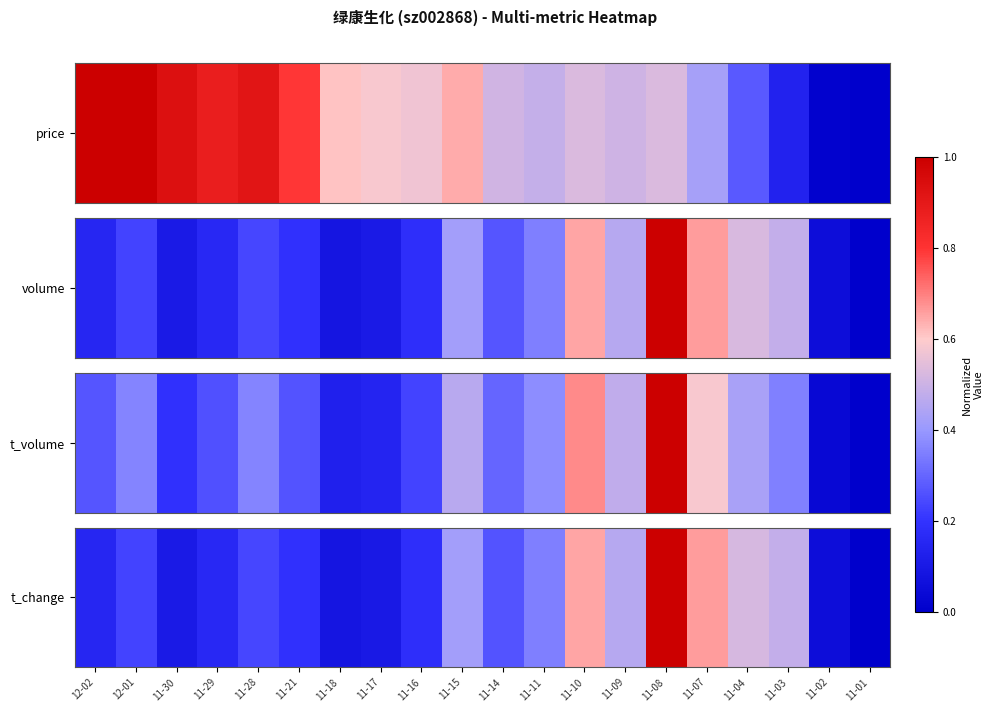

What is the maximum value shown in the chart?

1.0